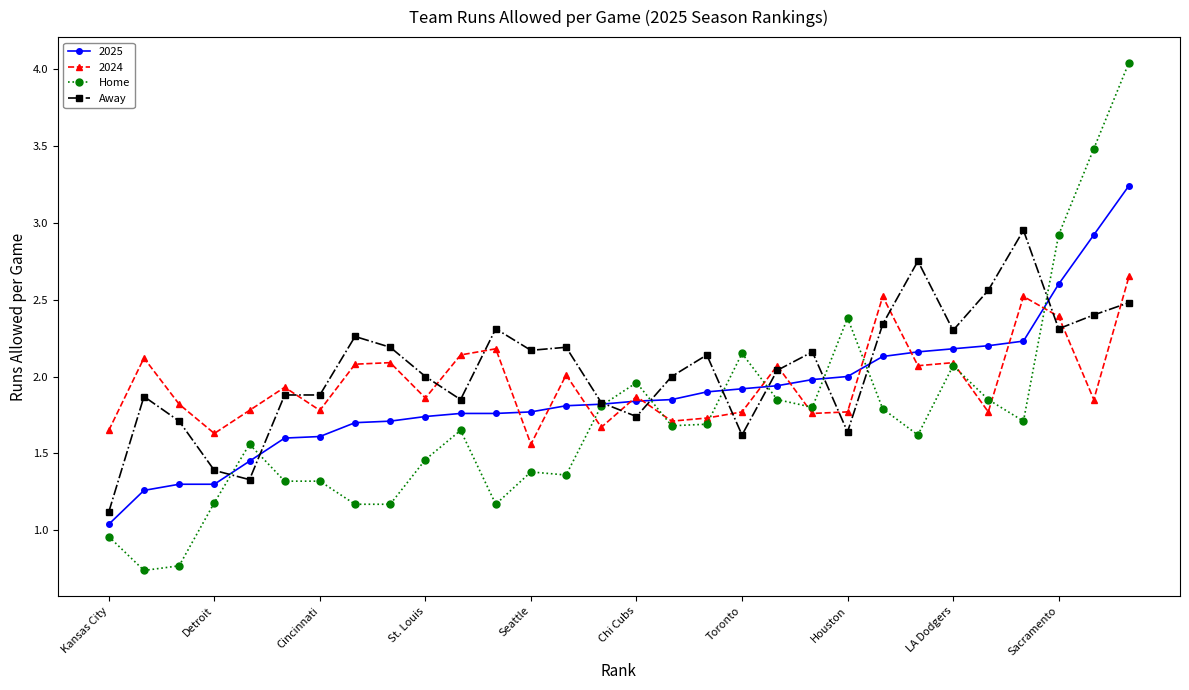

How many intersections are there between Home and Away?

9